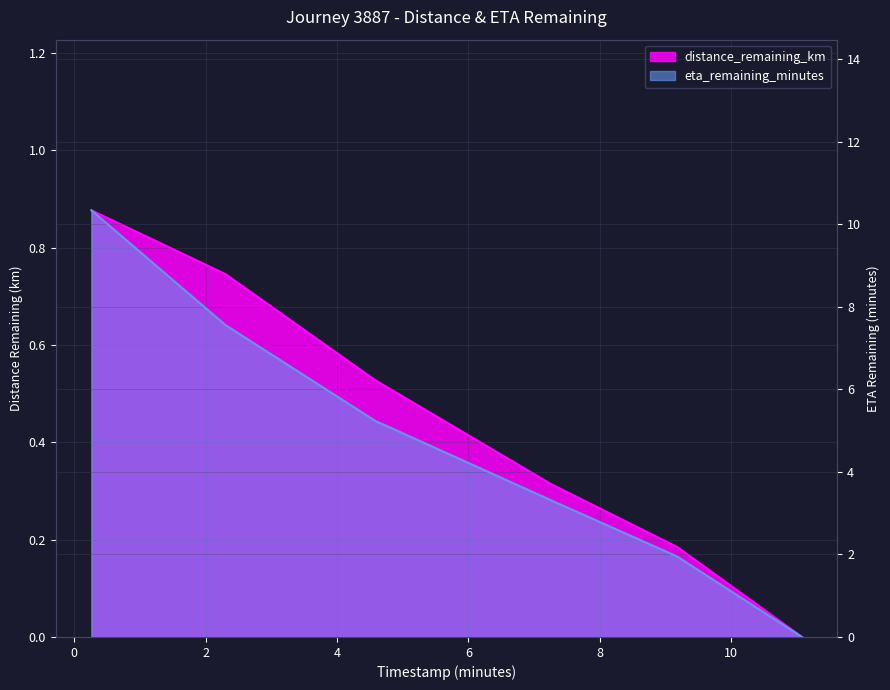

Which series has the largest total across all categories?

eta_remaining_minutes